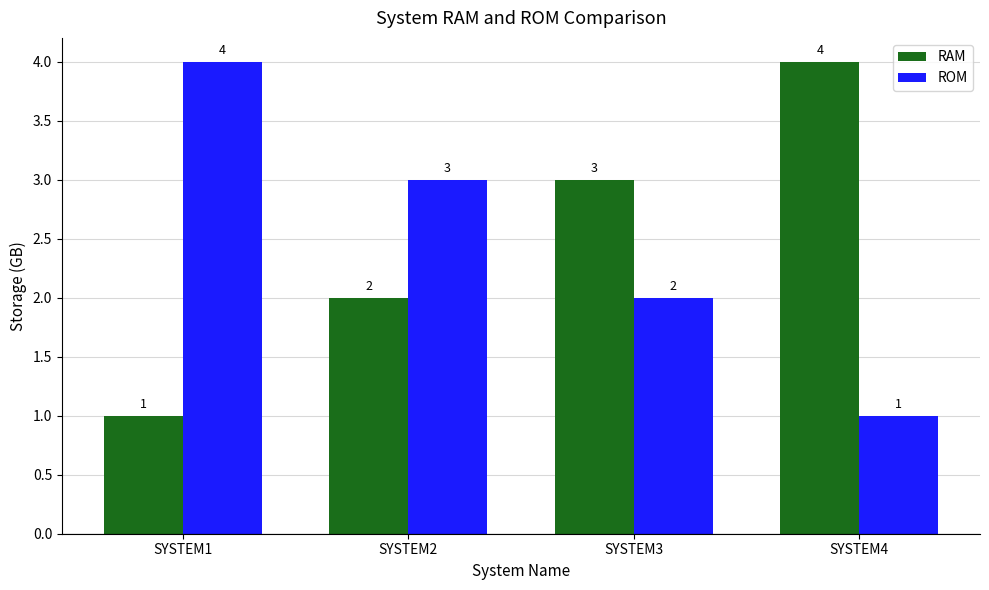

What are all the series names shown in the legend?

RAM, ROM